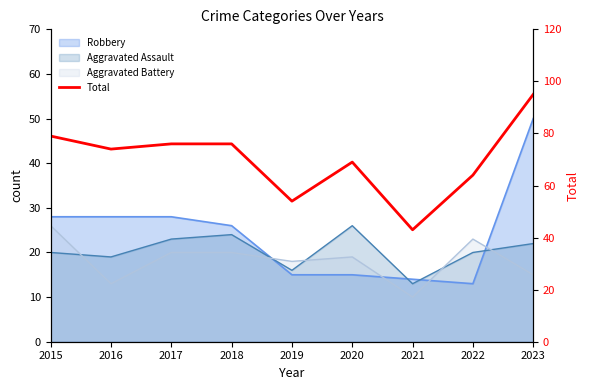

Between 2018 and 2022, which is larger?

2018